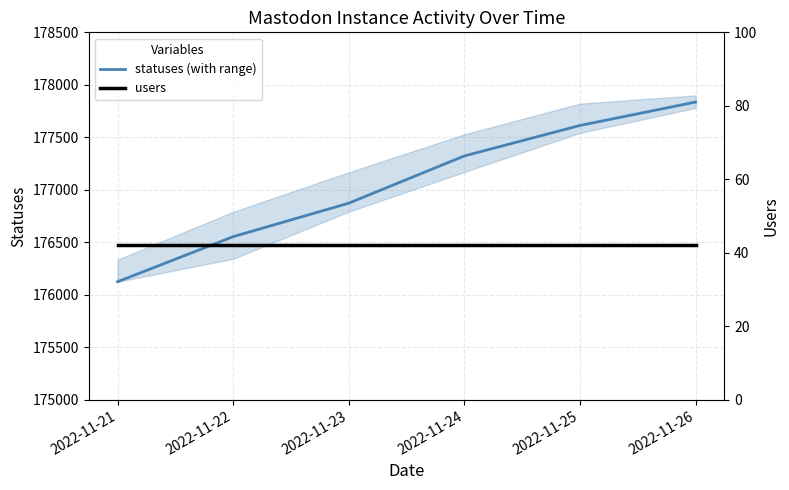

True or false: users has more than 0 points higher than both neighbors.

False